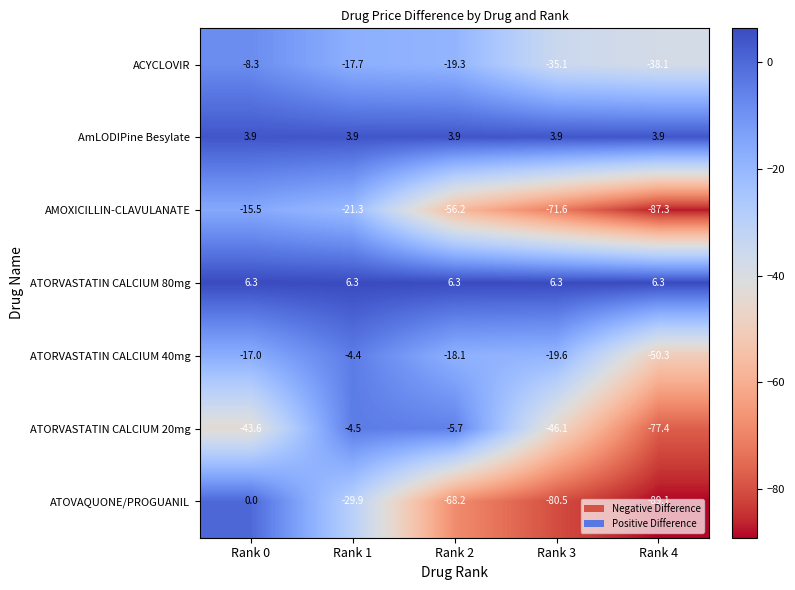

What is the total value across all series at Rank 3?

-242.7